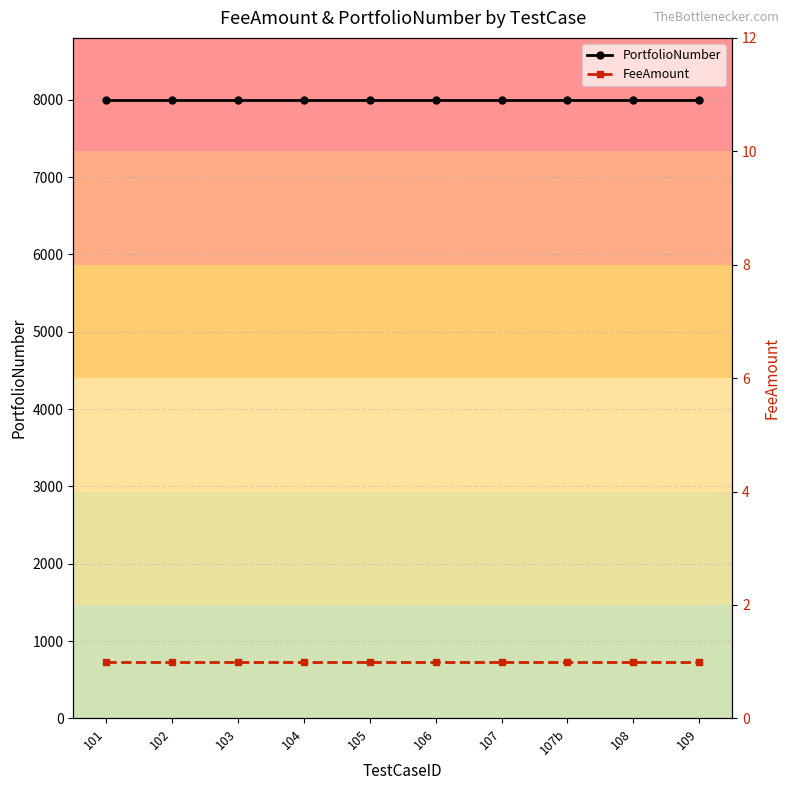

What is the maximum value shown in the chart?

8000